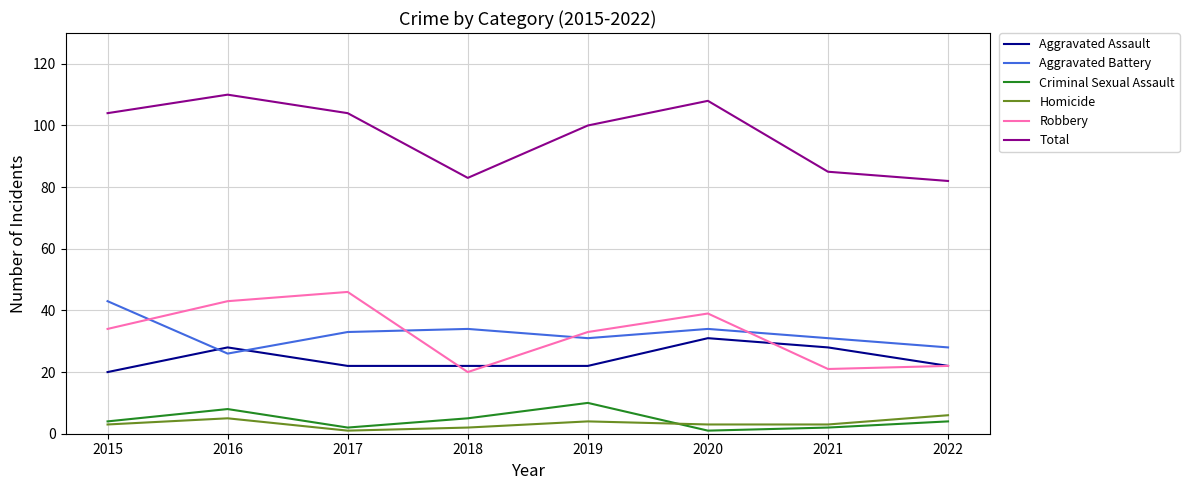

What is the spread (max minus min) of values at 2019?

96